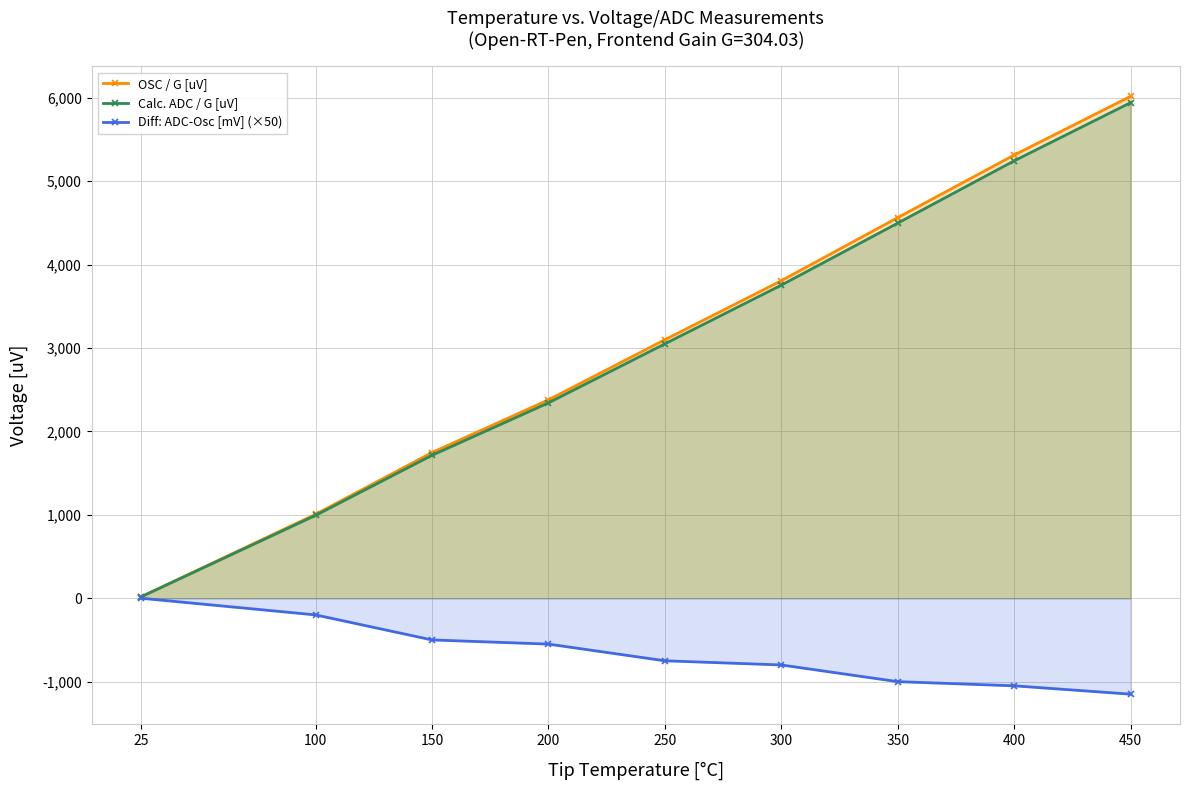

True or false: Calc. ADC / G [uV] and Diff: ADC-Osc [mV] (×50) cross at least once.

False